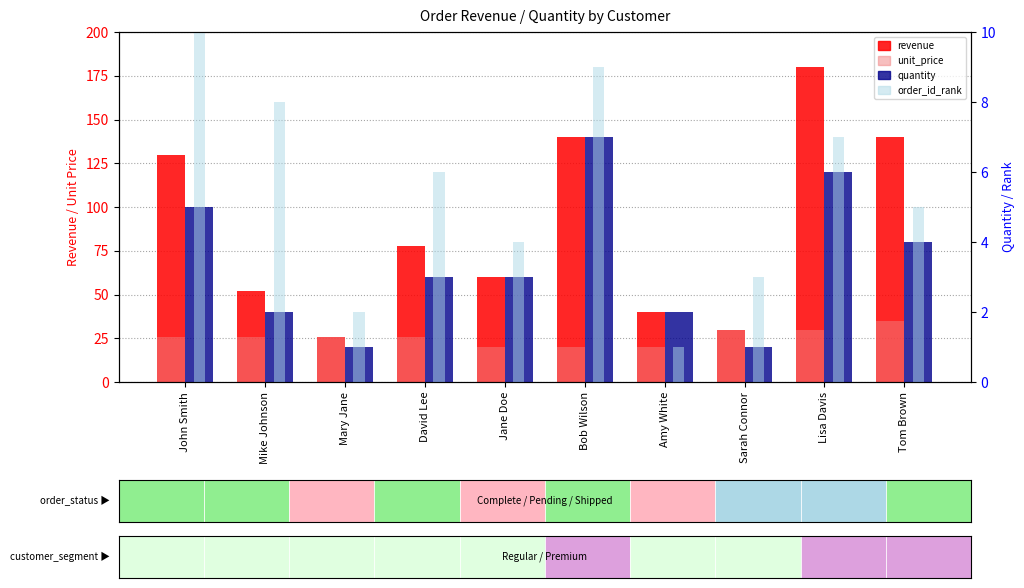

What position from the right is Jane Doe?

6